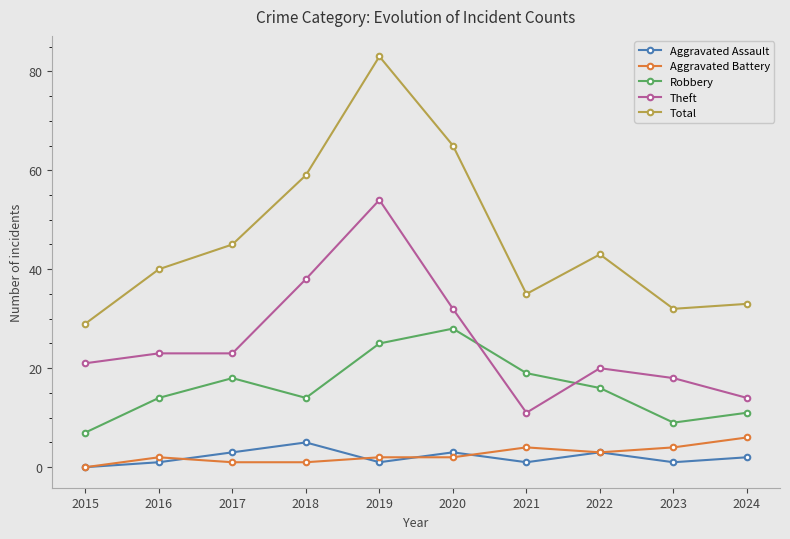

How many interior local valleys does the Robbery series have?

2